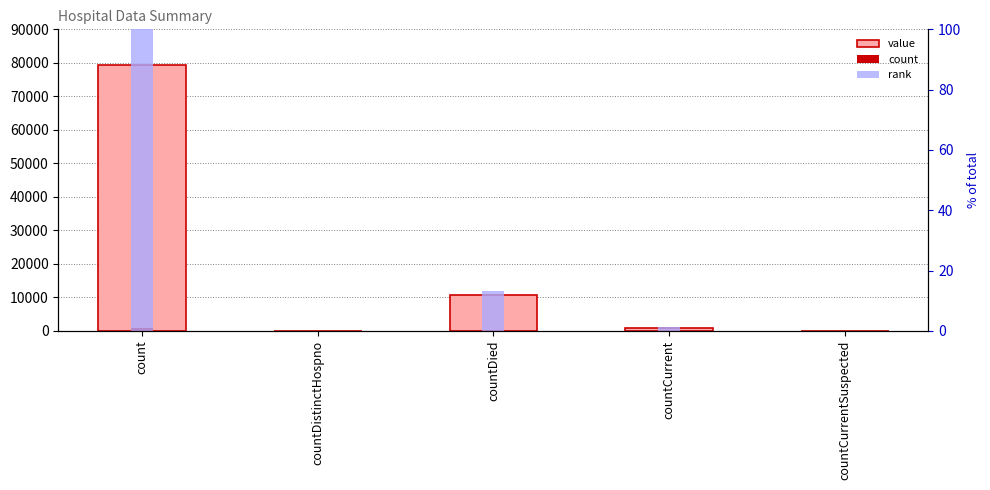

How many values in the count series are below 11?

2